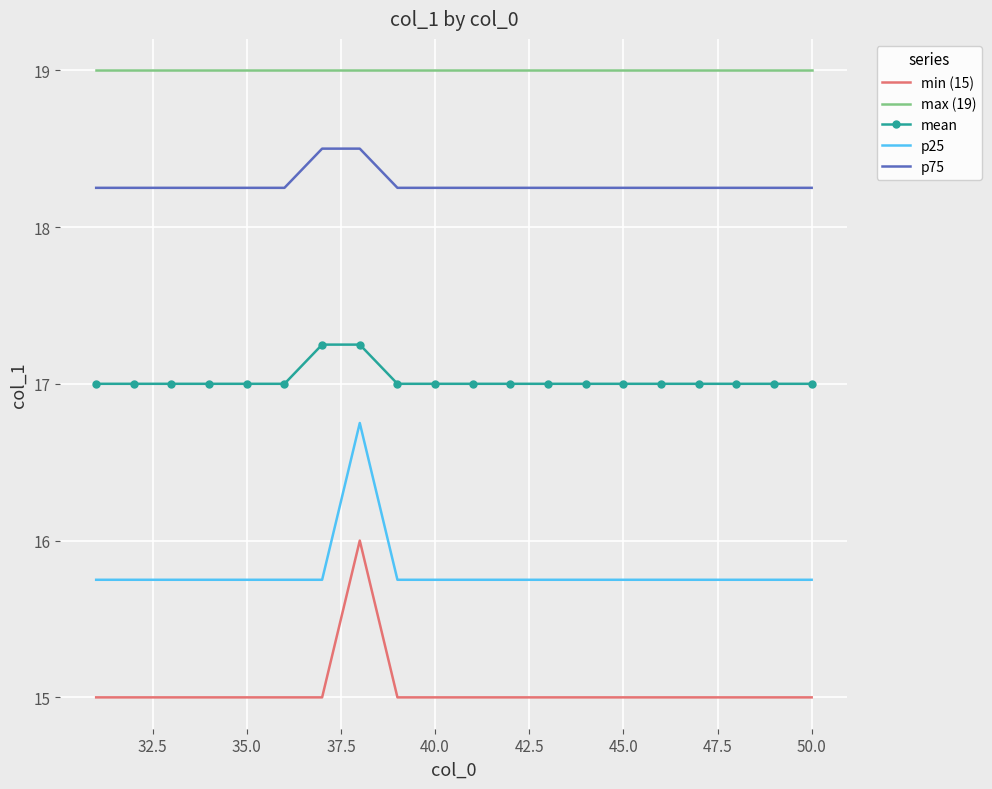

Rank the series by their maximum value, from lowest to highest.

min (15), p25, mean, p75, max (19)